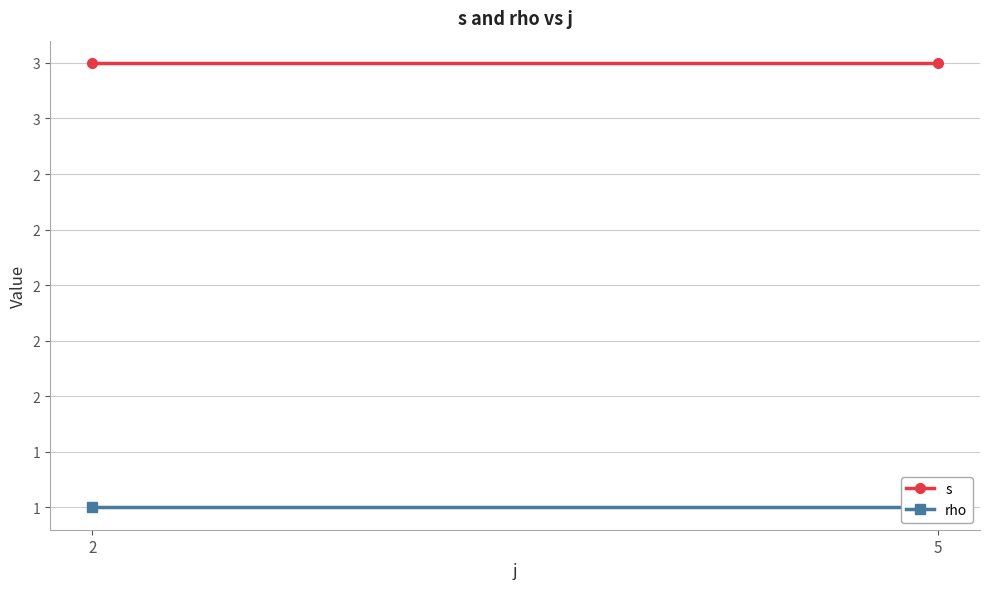

Reading left to right, extract all data points from this chart.

s: 2=3	5=3
rho: 2=1	5=1